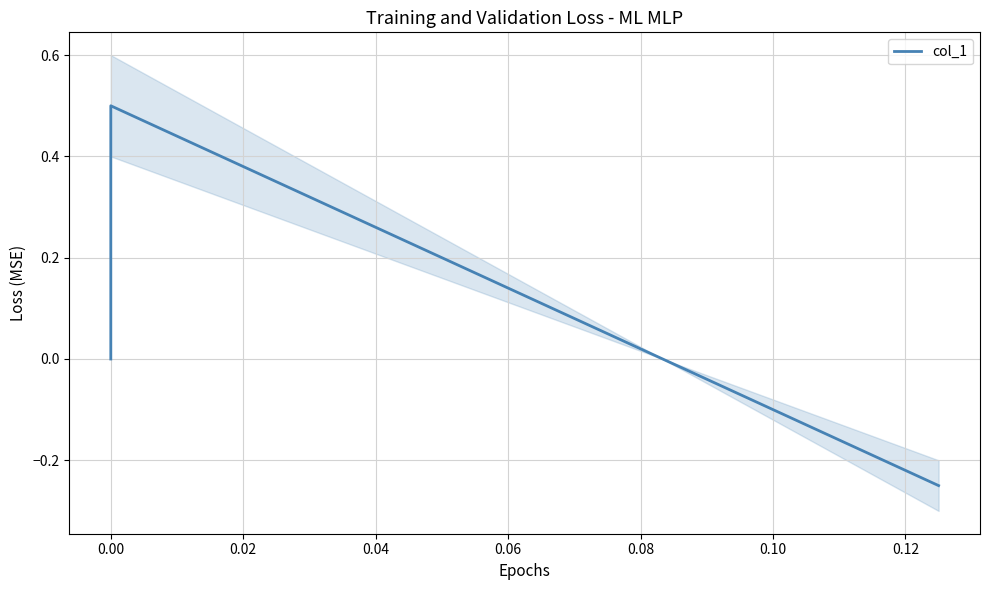

What is the greatest value displayed?

0.5